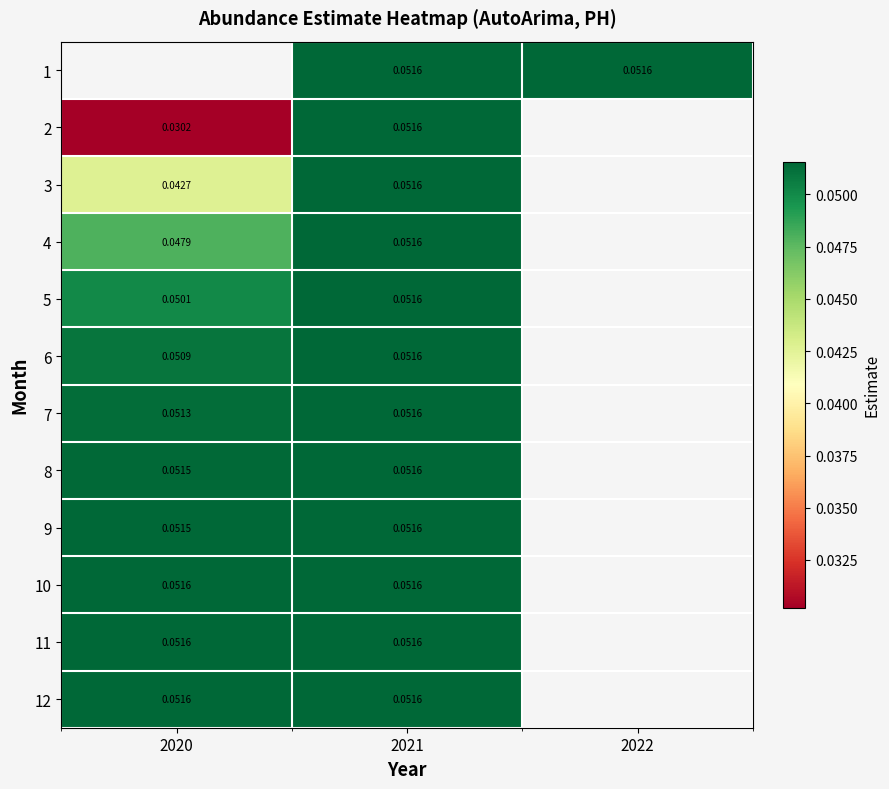

Is the value of 5 at 2020 greater than the value of 1 at 2021?

No